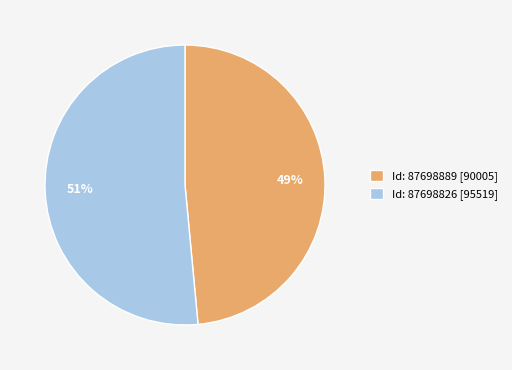

To the nearest percent, what is the average slice percentage?

50%